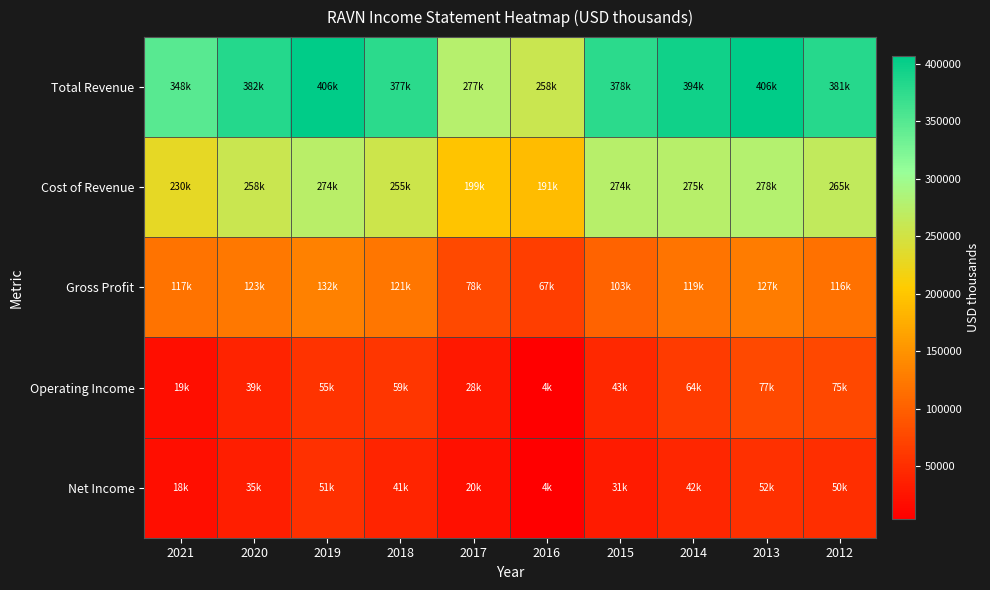

Count the number of categories in the chart.

10